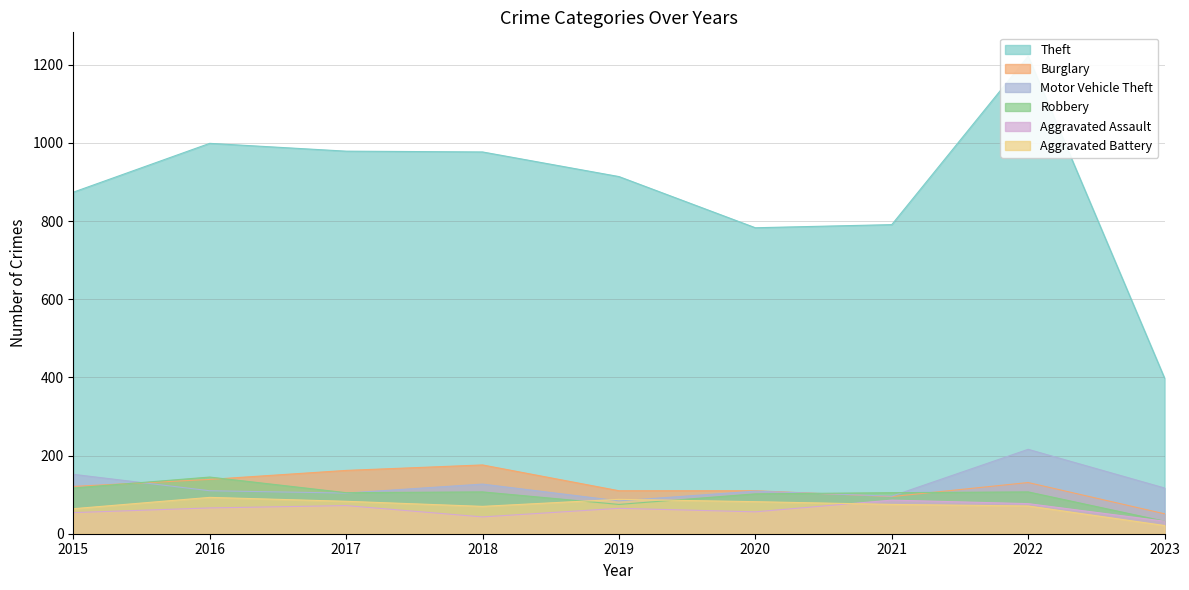

True or false: Aggravated Assault has a value of 69 at 2018.

False